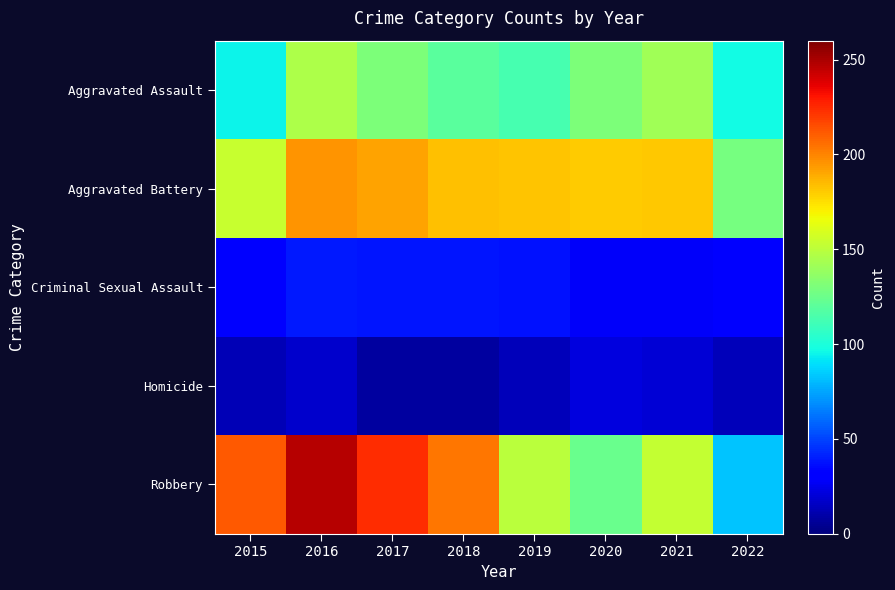

Count the number of categories in the chart.

8